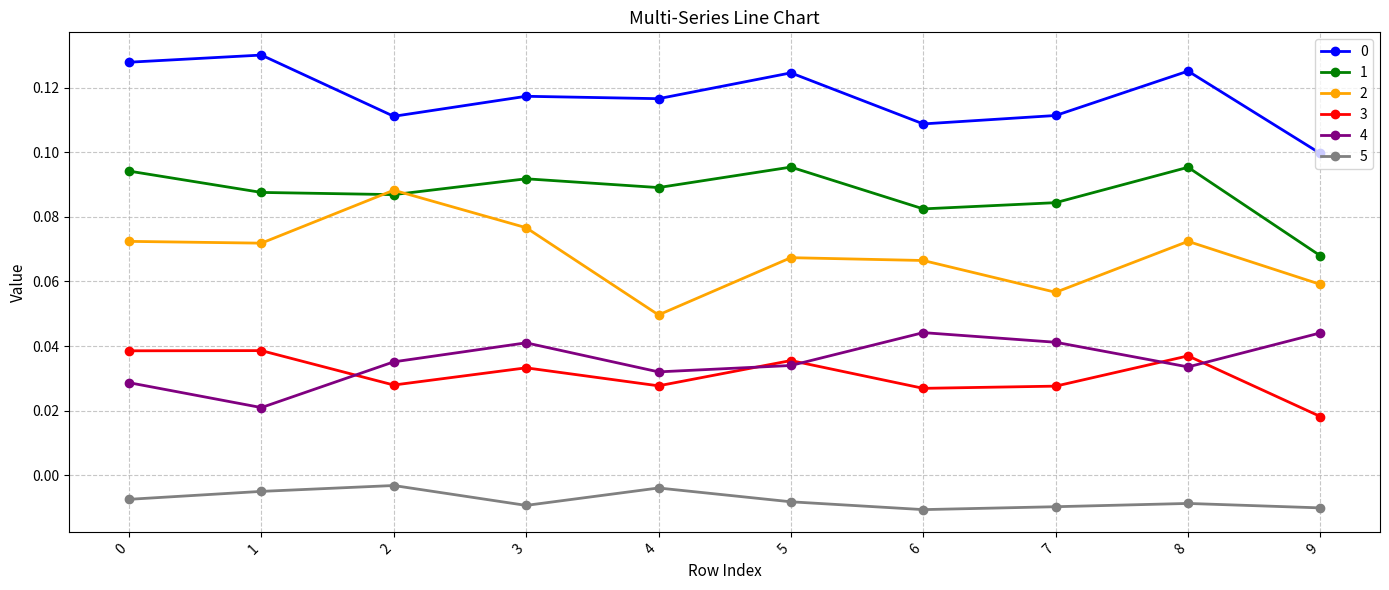

What is the sum of all 4 values?

0.4